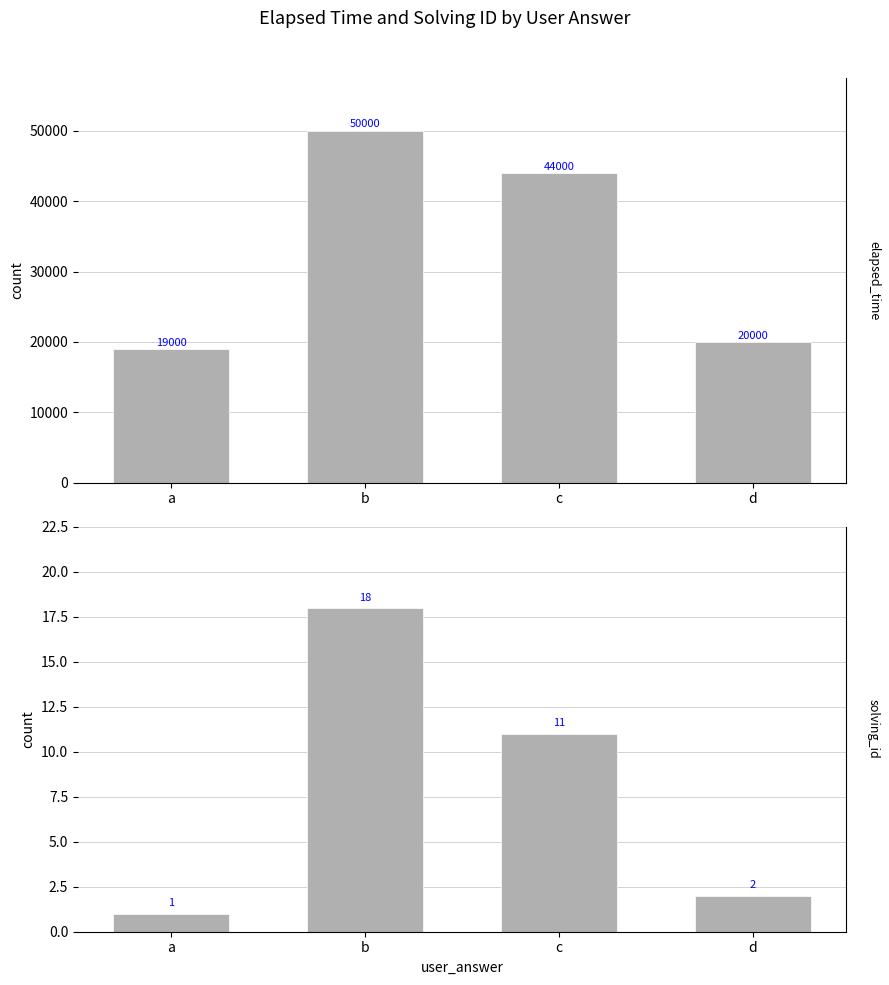

What value does the solving_id series have at b, to the nearest 5?

20